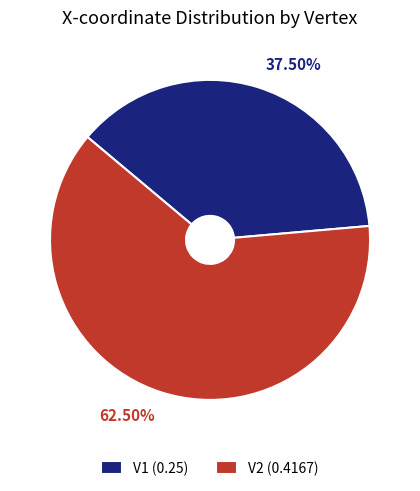

Is the sum of V1 and V2 greater than half?

Yes